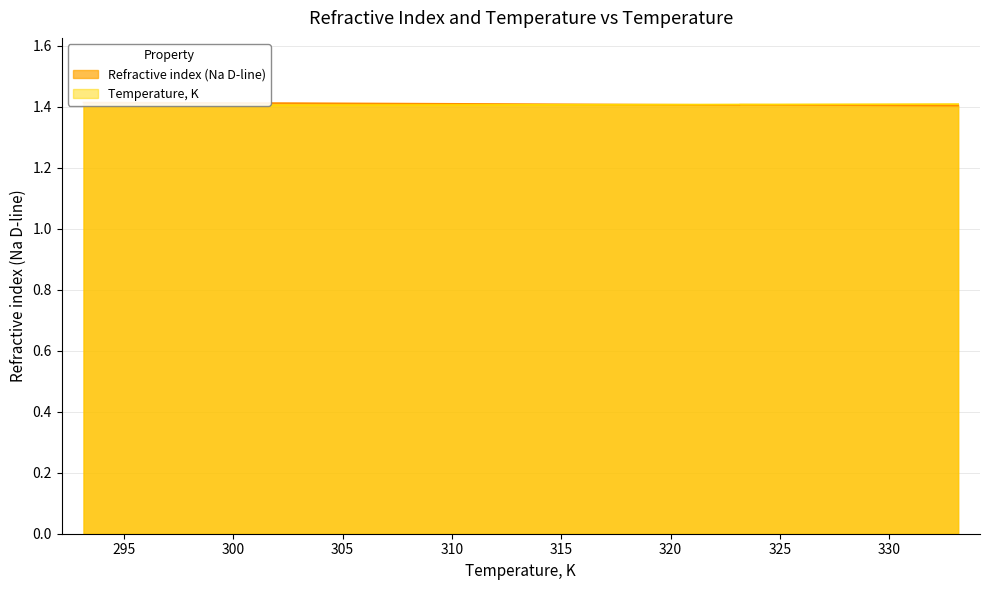

Which series has the largest range (max minus min)?

Refractive index (Na D-line)